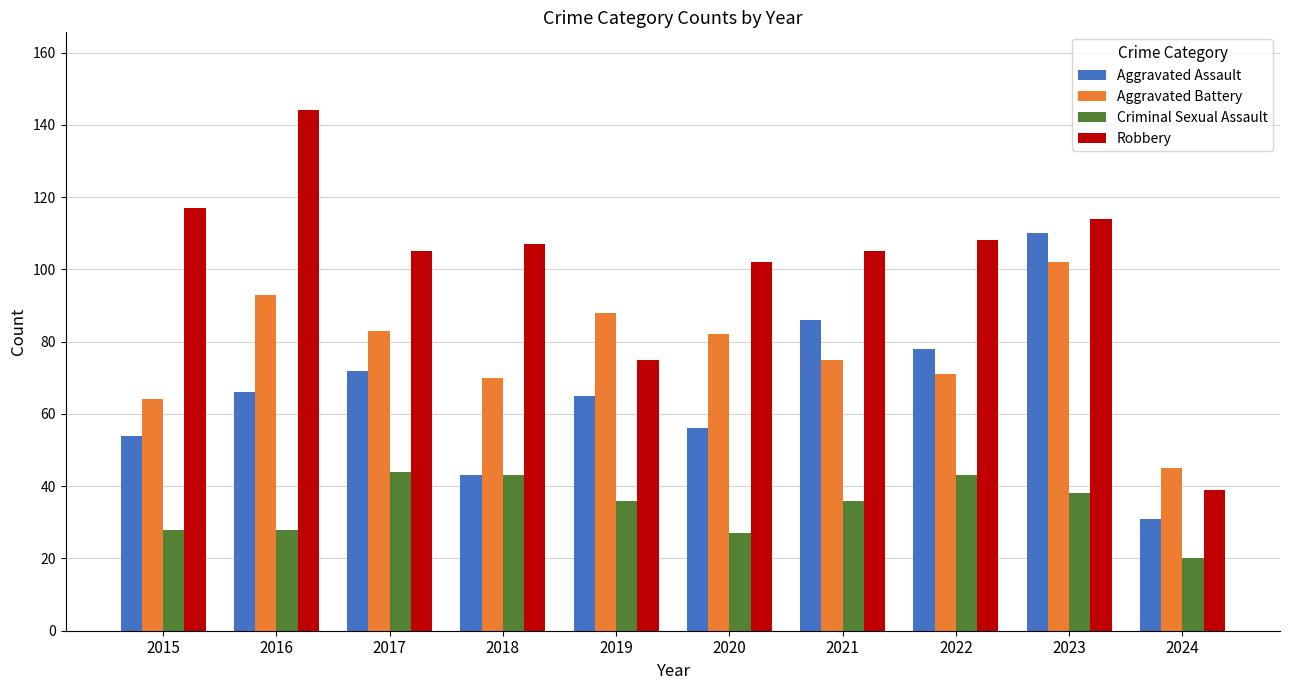

What is the total value across all series at 2023?

364